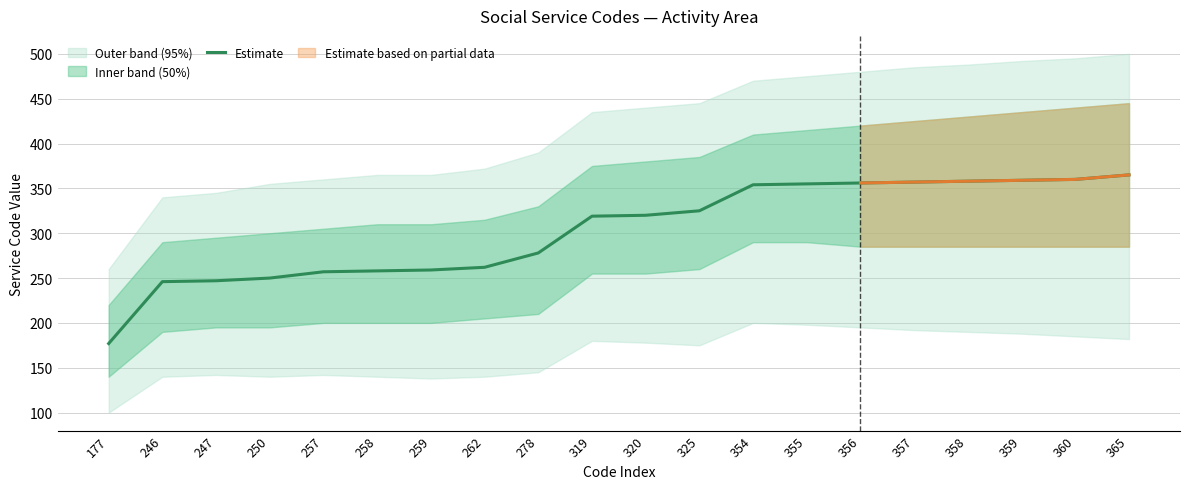

Which category has the highest value across all series?

365